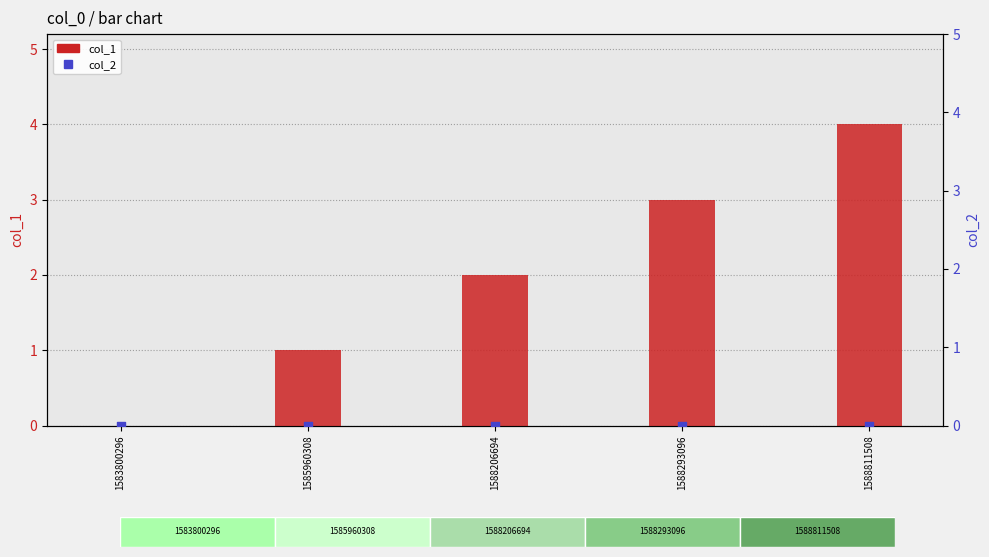

Which series contains the lowest Y value?

col_1